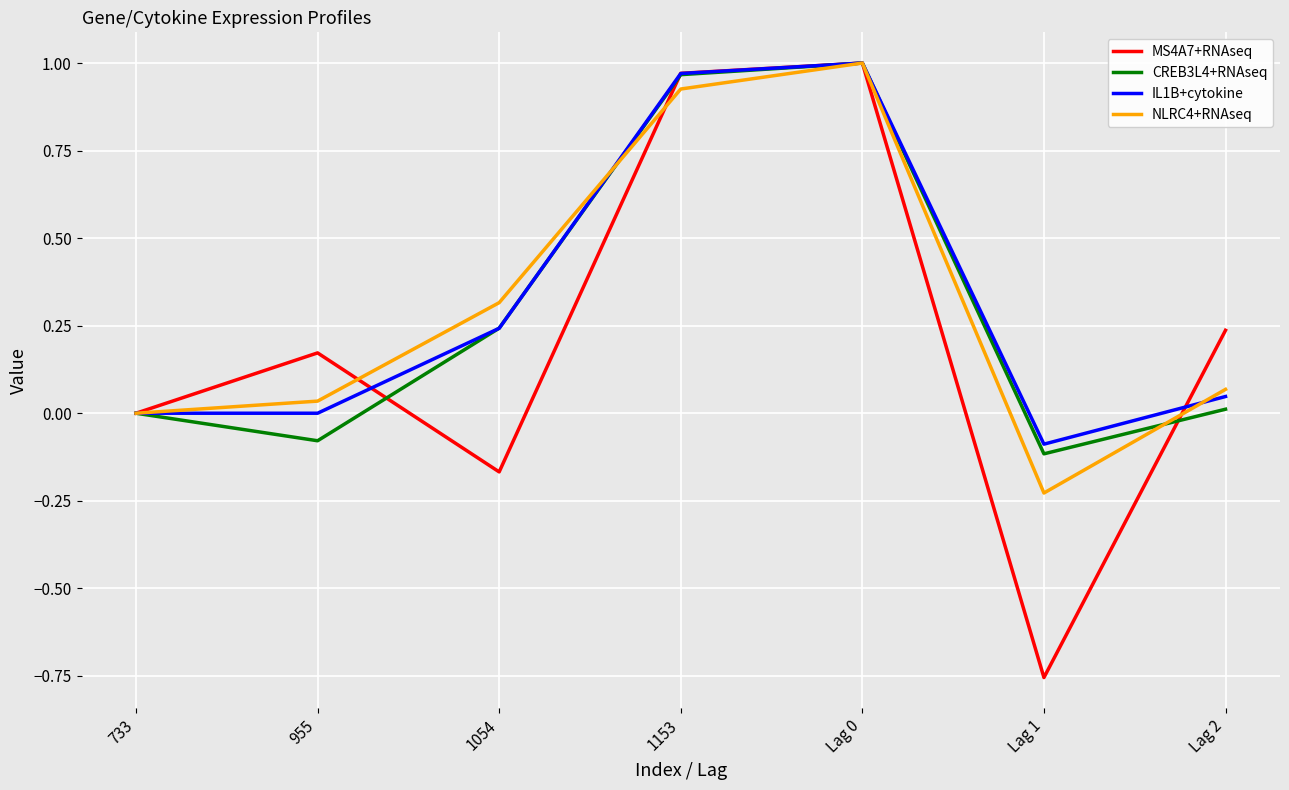

Which category has the lowest value across all series?

Lag 1